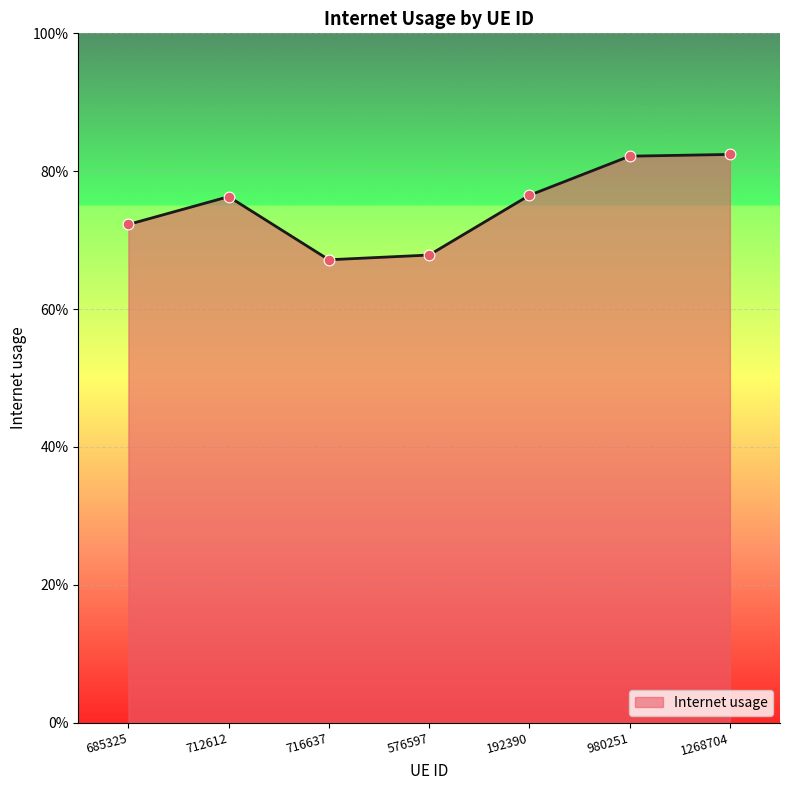

What is the change in value from 192390 to 980251?

+0.1